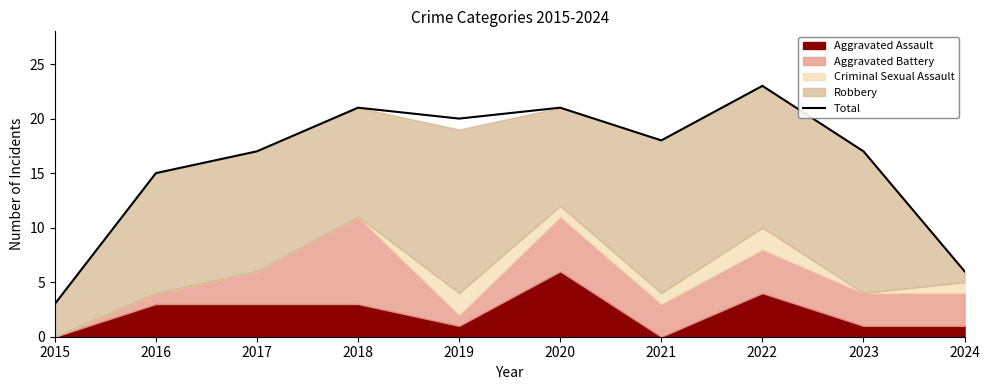

The chart shows a value of 40 at 2022. True or false?

False